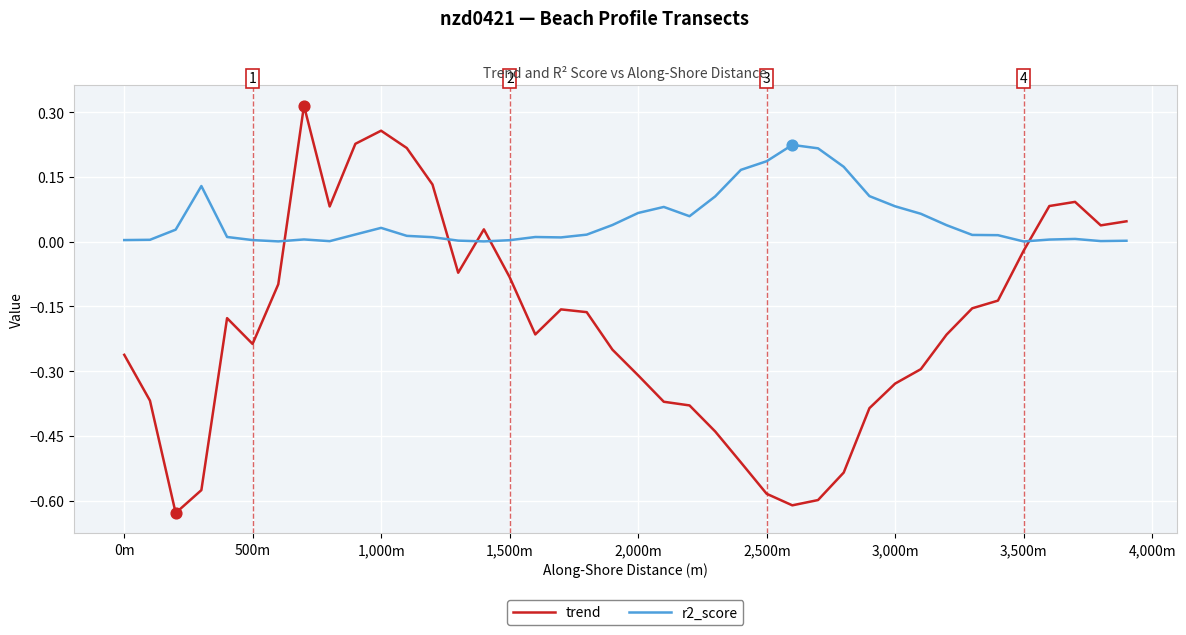

Which series has the widest spread of values?

trend